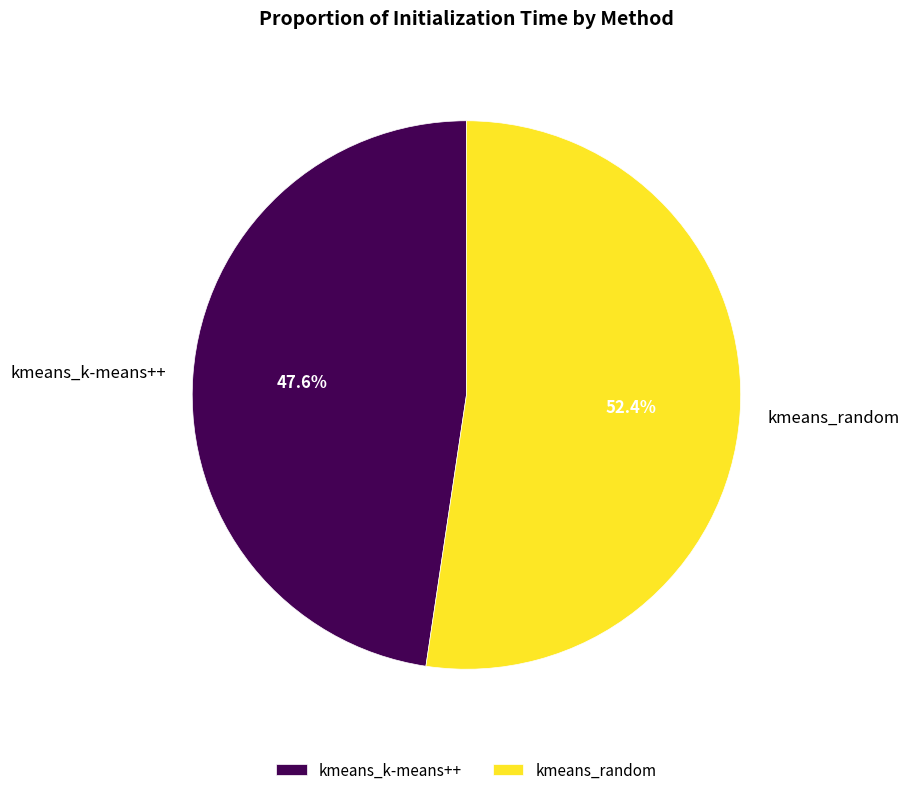

To the nearest percent, what is the difference between the kmeans_k-means++ and kmeans_random slice percentages?

5%